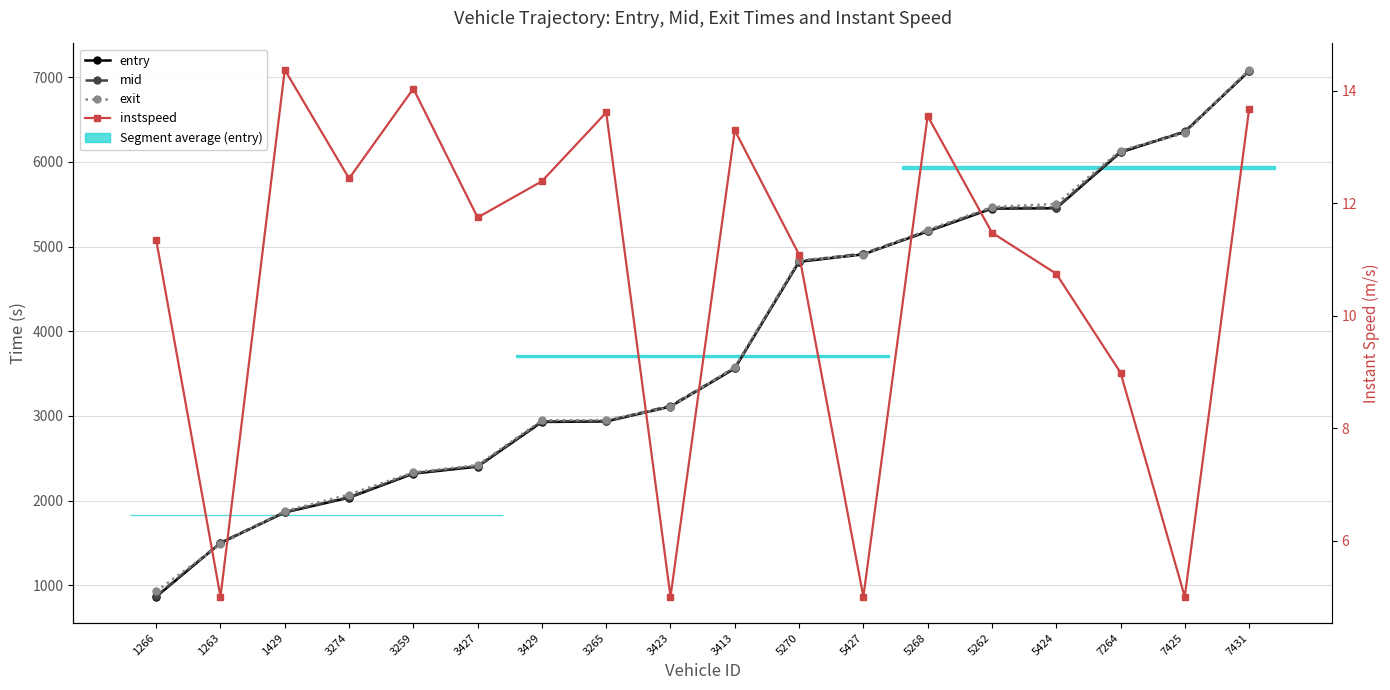

What is the sum of the entry values at 3413 and 5424?

9012.9